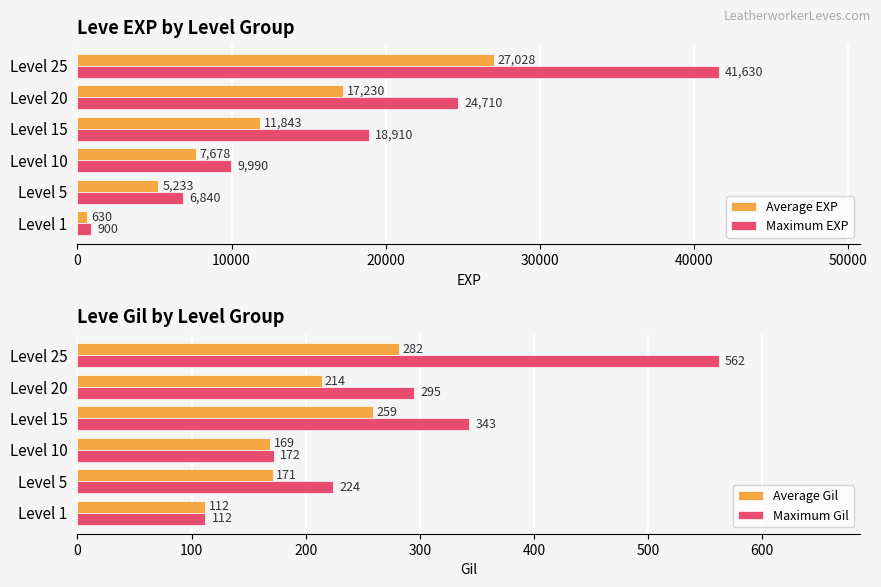

True or false: Maximum EXP has a value of 900 at Level 1.

True